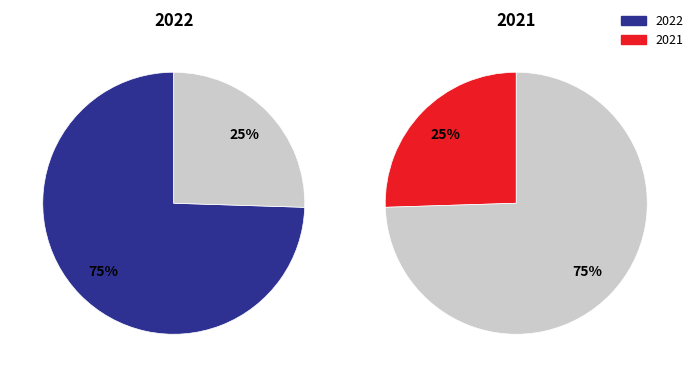

Combined, what portion of the pie is 2022 and 2021?

100.0%